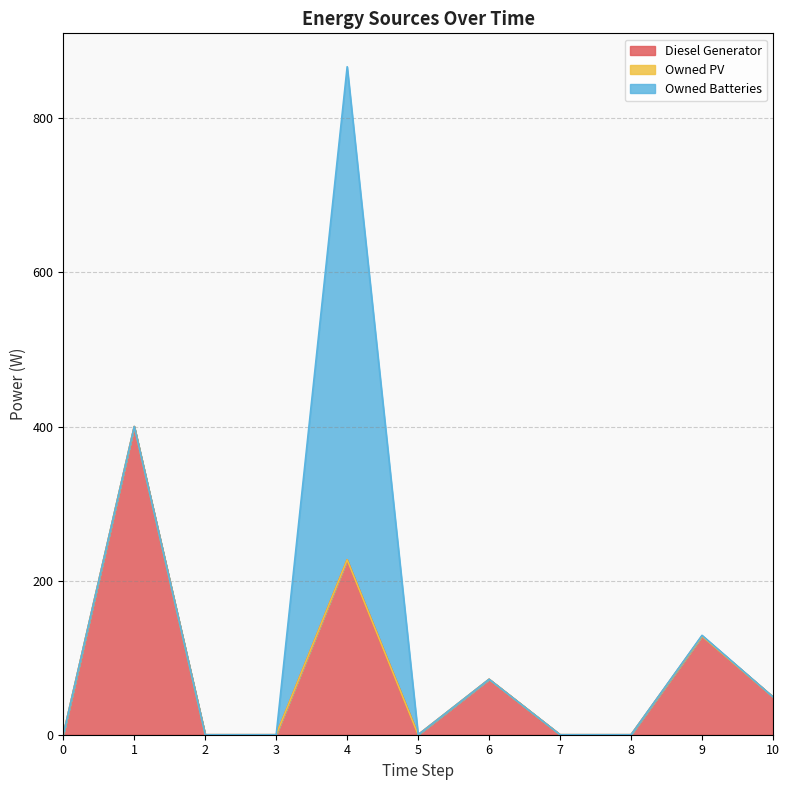

Reading left to right, list all the values displayed in this chart.

Diesel Generator: 0=0	1=400	2=0	3=0	4=227	5=0	6=72	7=0	8=0	9=128	10=49
Owned PV: 0=0	1=0	2=0	3=0	4=0	5=0	6=0	7=0	8=0	9=0	10=0
Owned Batteries: 0=0	1=0	2=0	3=0	4=640	5=0	6=0	7=0	8=0	9=1	10=0